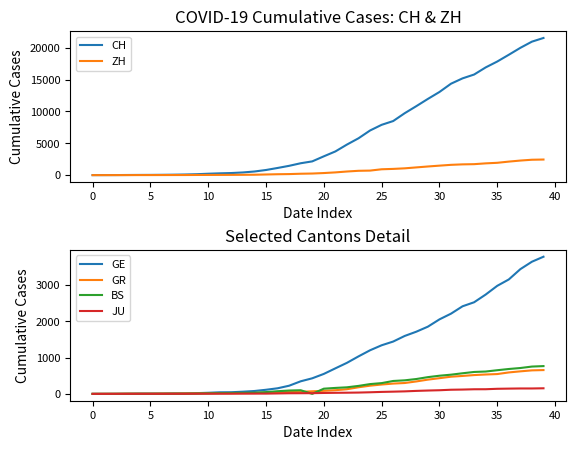

What is the highest value of the GR series?

657